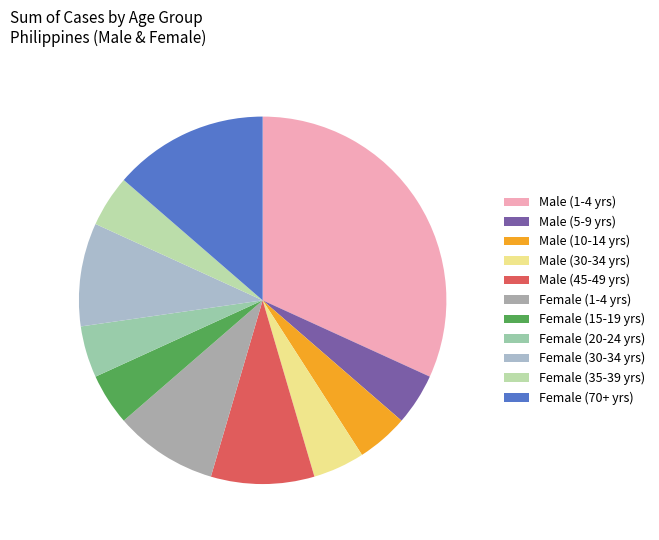

How many segments does this pie chart have?

11